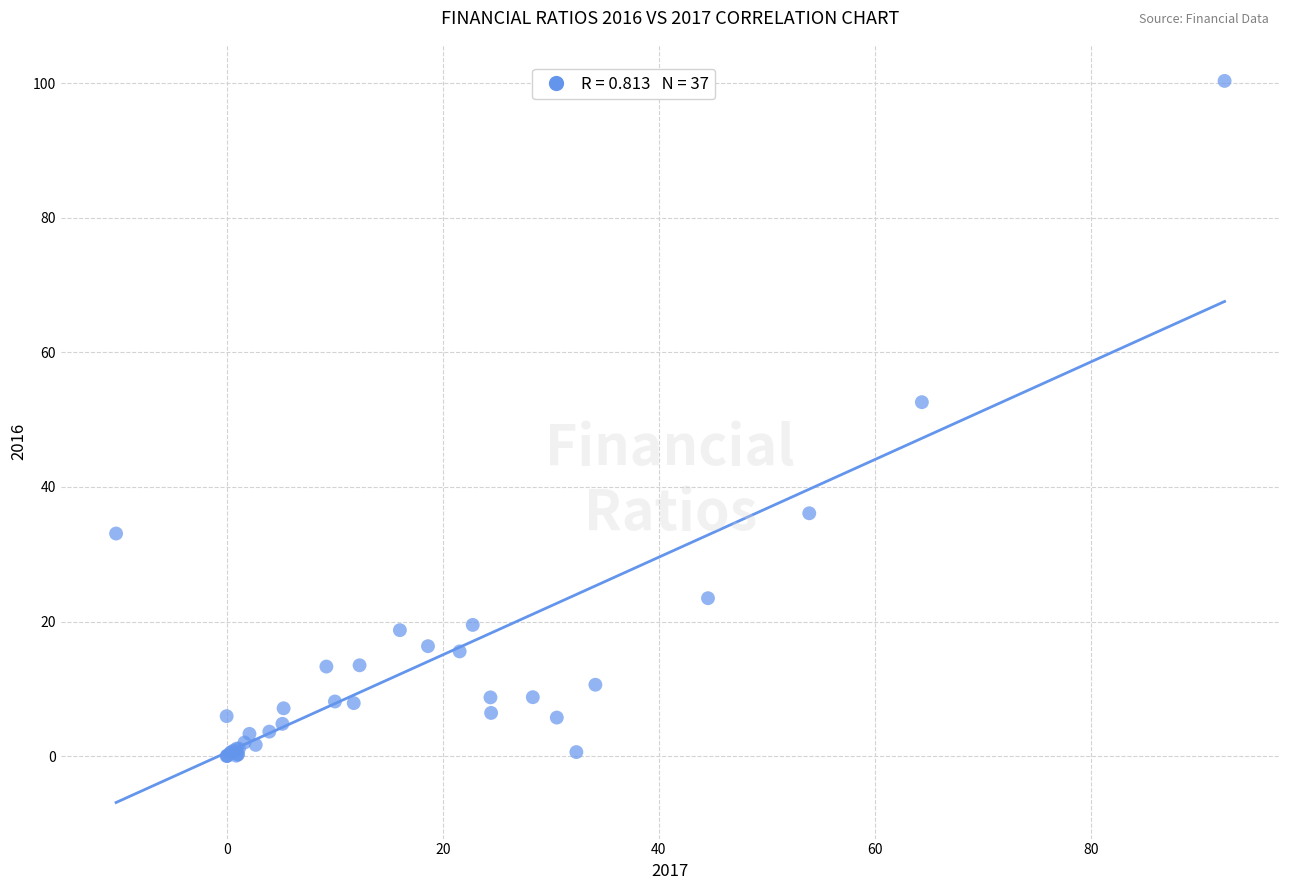

What Y value in the scatter plot is closest to 50?

52.6